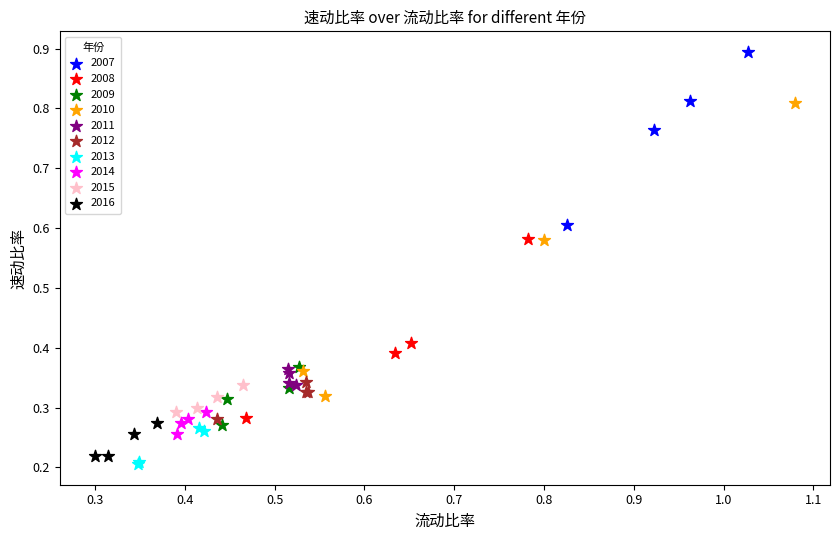

Which series has the largest Y range (max minus min)?

2010